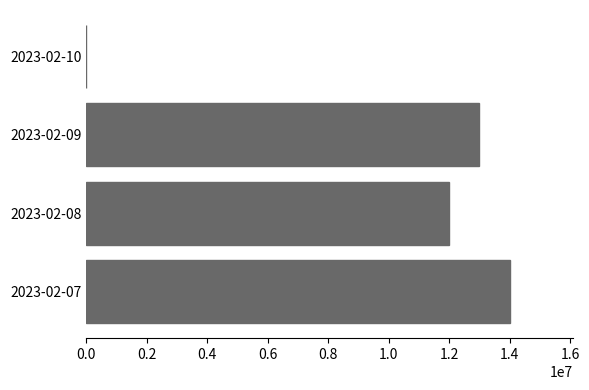

The value at 2023-02-10 is 9228942. True or false?

False